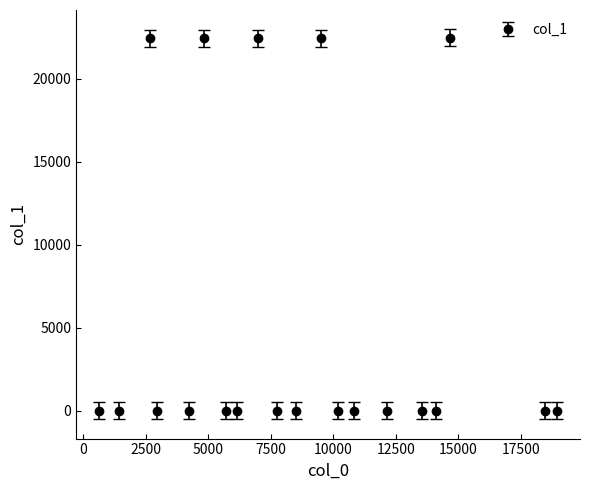

What is the maximum value shown in the chart?

22459